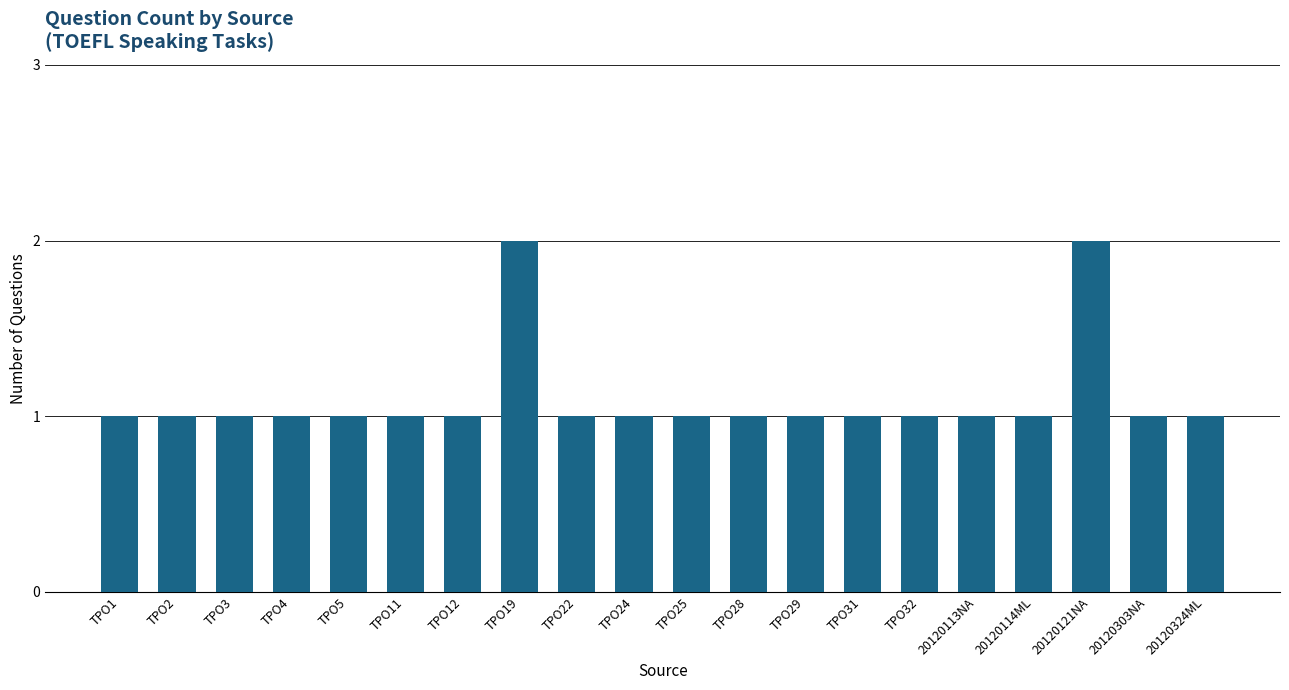

What is the approximate value at TPO19?

2